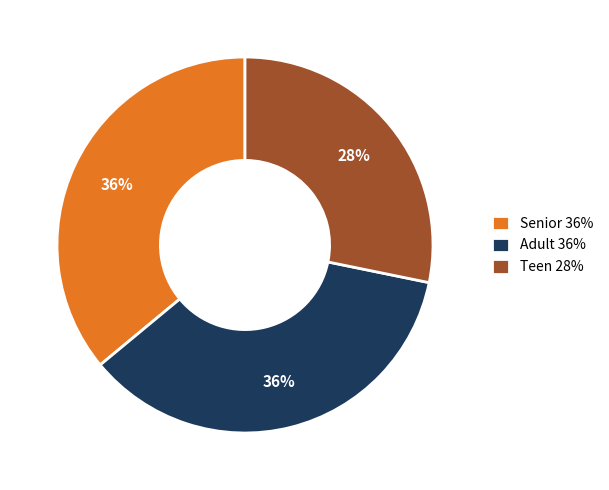

Does Senior represent more than half of the total?

No